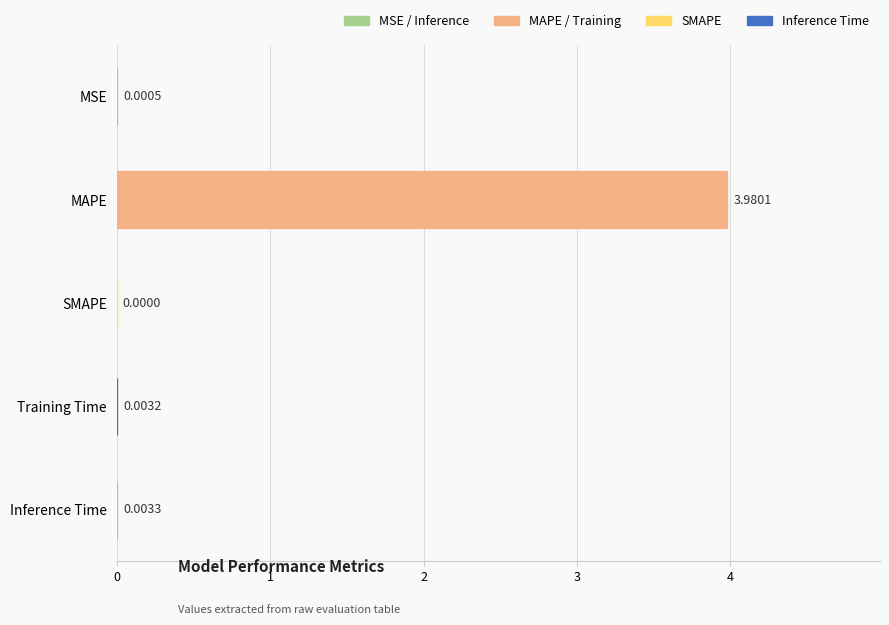

Where is the data nearest to the value 1?

Inference Time